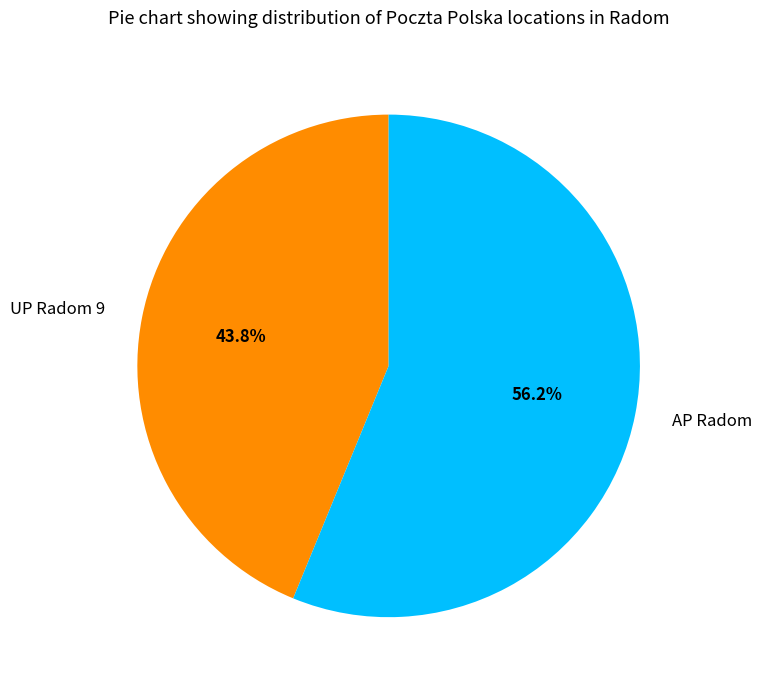

To the nearest percent, what is the difference between the largest and smallest slice percentages?

12%